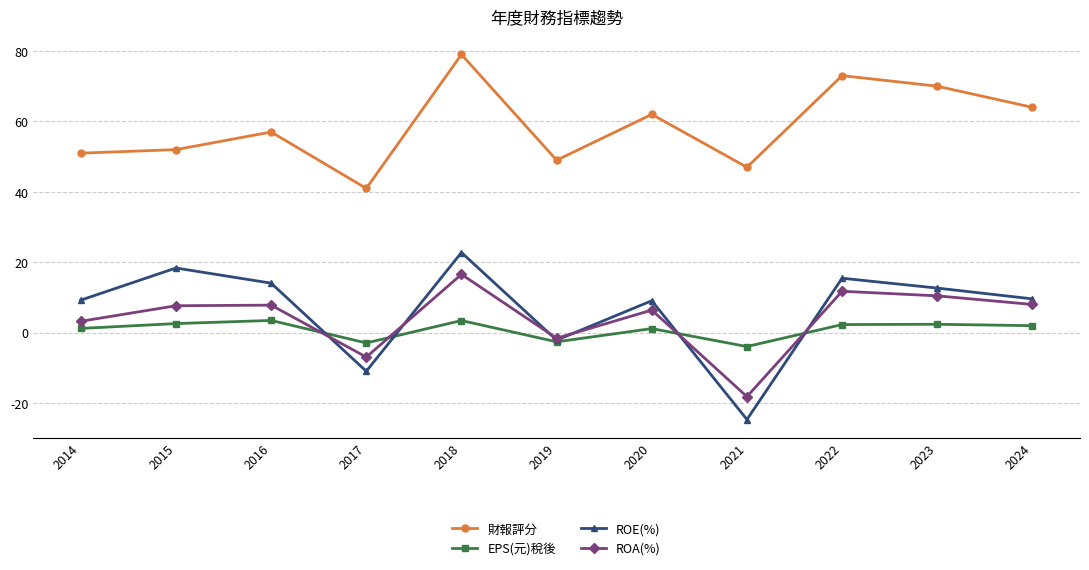

What is the difference between the 財報評分 values at 2017 and 2021?

6.0